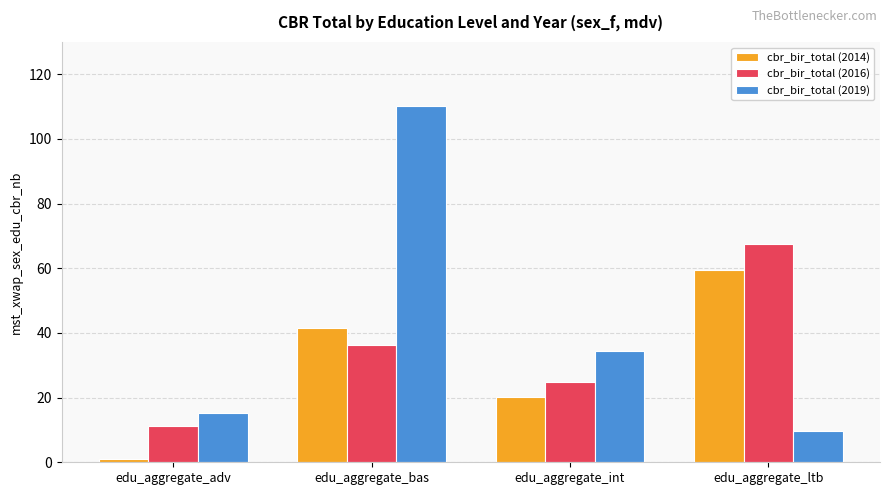

What is the label of the 3rd bar from the right?

edu_aggregate_bas